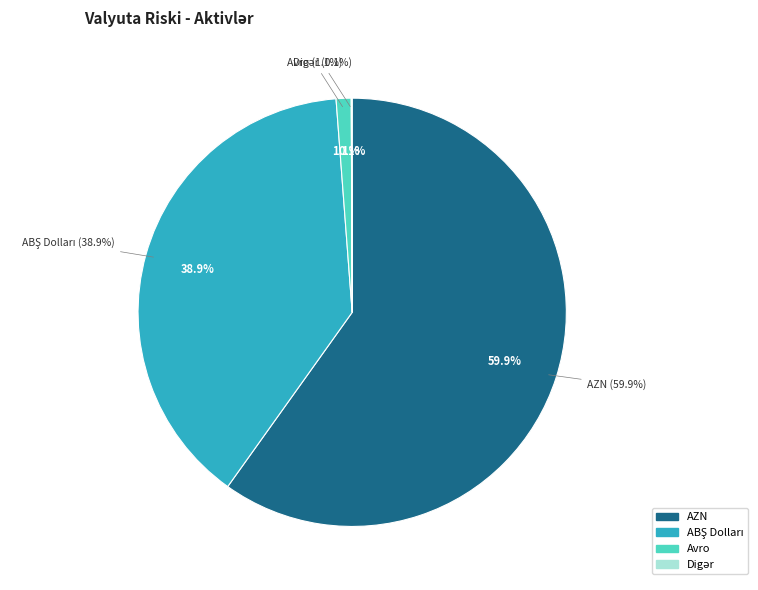

To the nearest percent, what is the difference between the largest and smallest slice percentages?

60%